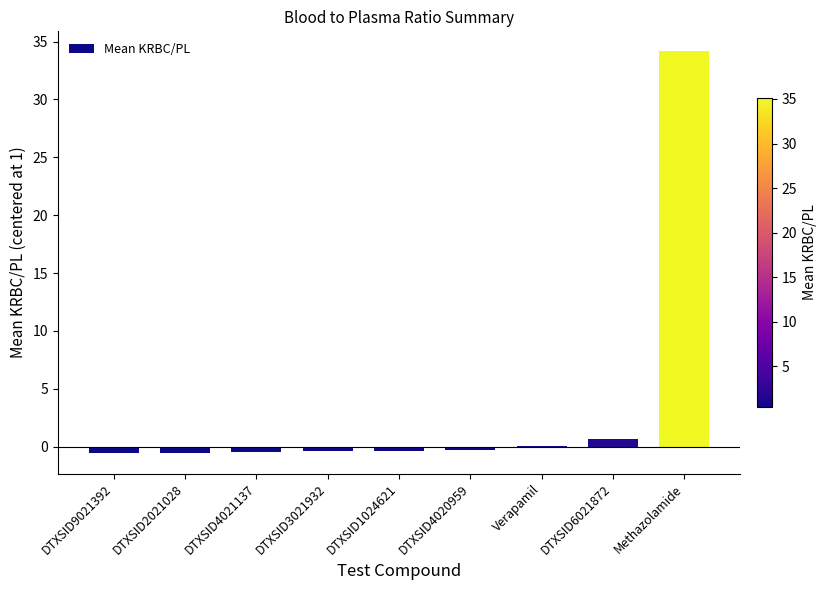

True or false: the data shows 21.7 at Methazolamide.

False